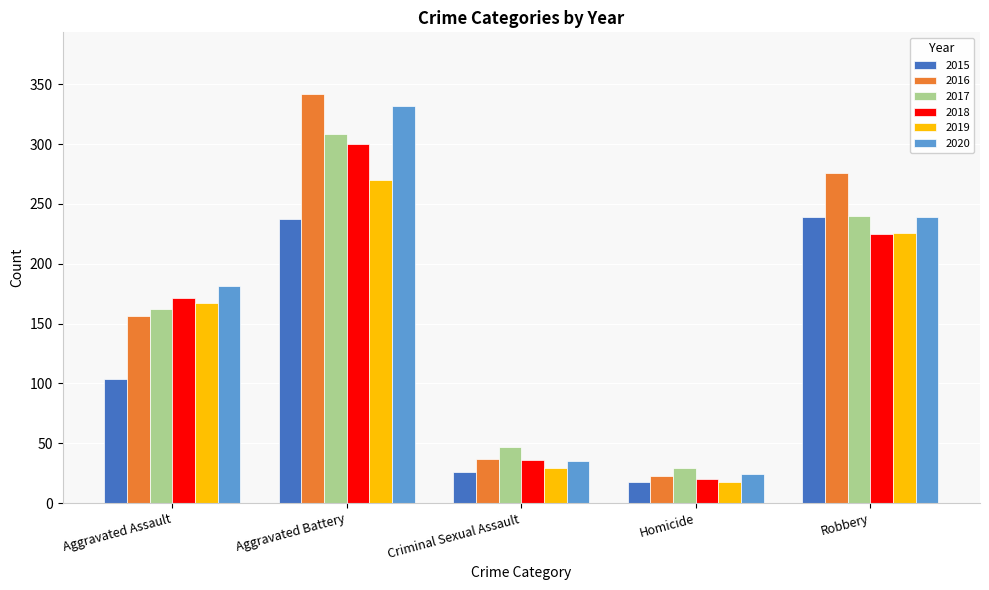

What is the greatest value displayed?

342